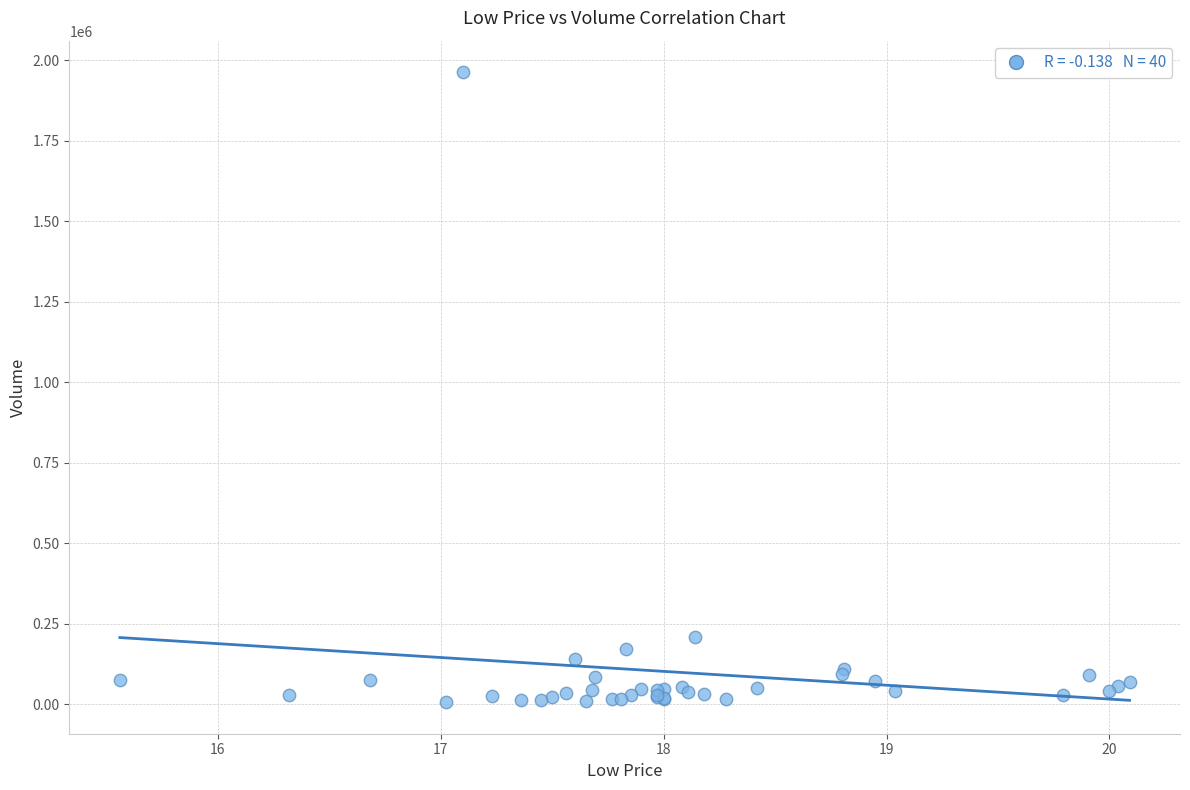

What Y value in the scatter plot is closest to 984950?

209400